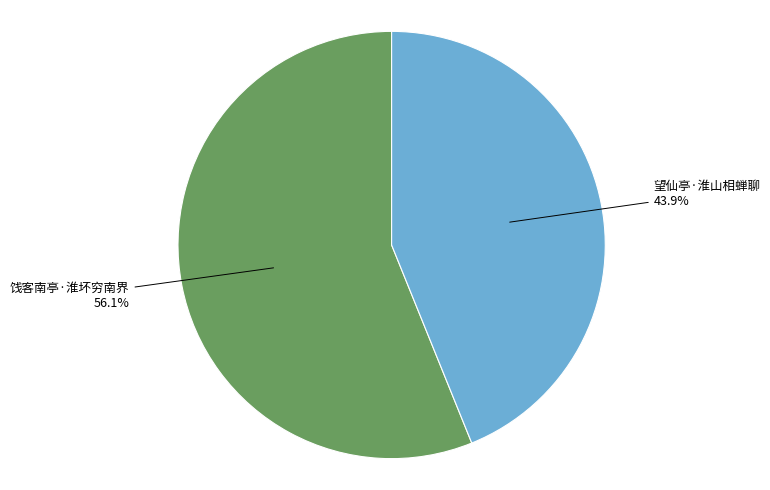

Count the number of slices in the pie.

2